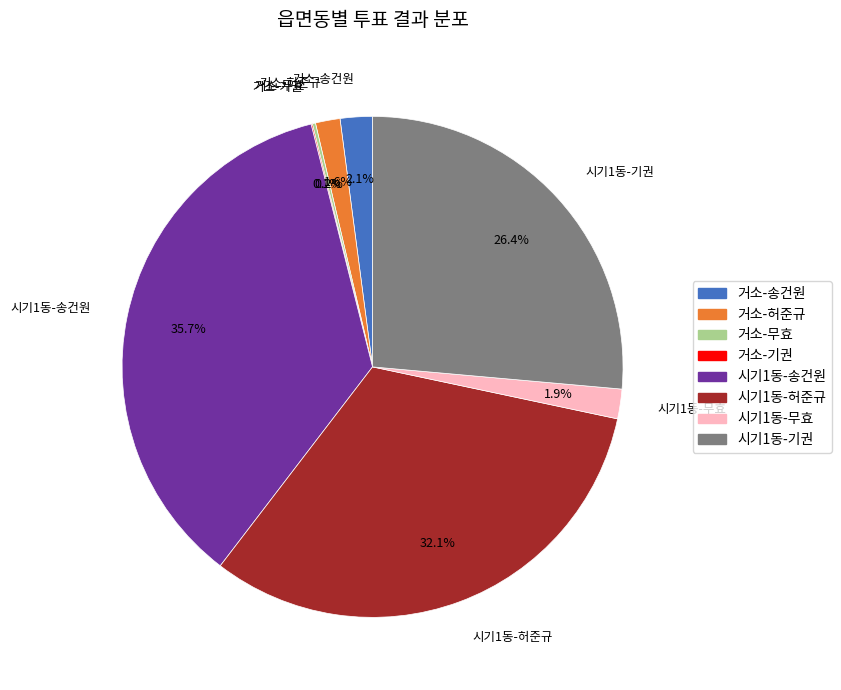

Is there a majority slice in this chart?

No